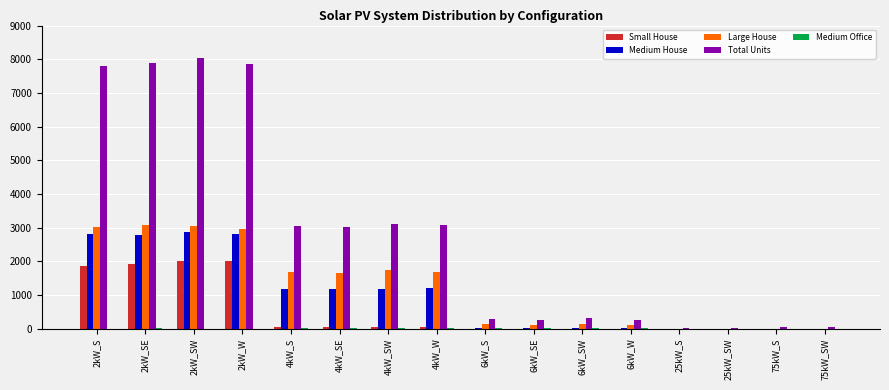

What is the sum of all Large House values?

19413